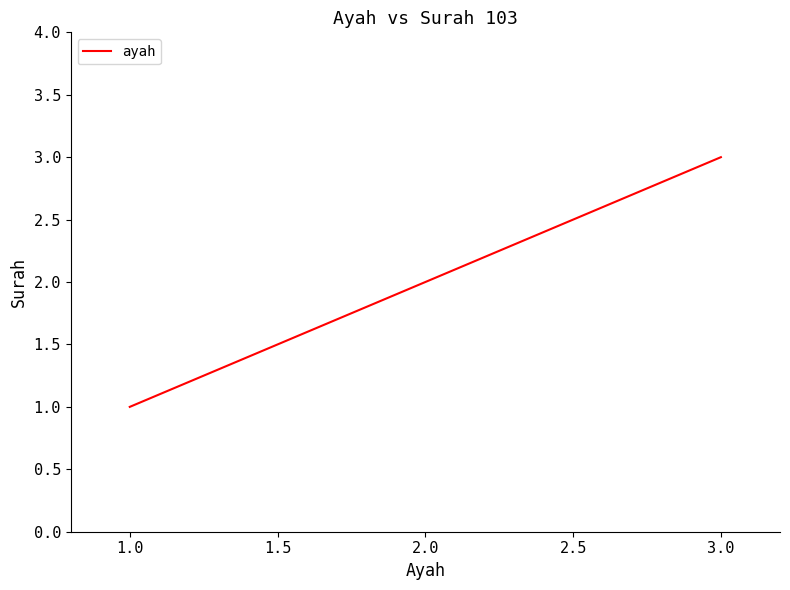

Which label corresponds to the largest value in the chart?

3.0